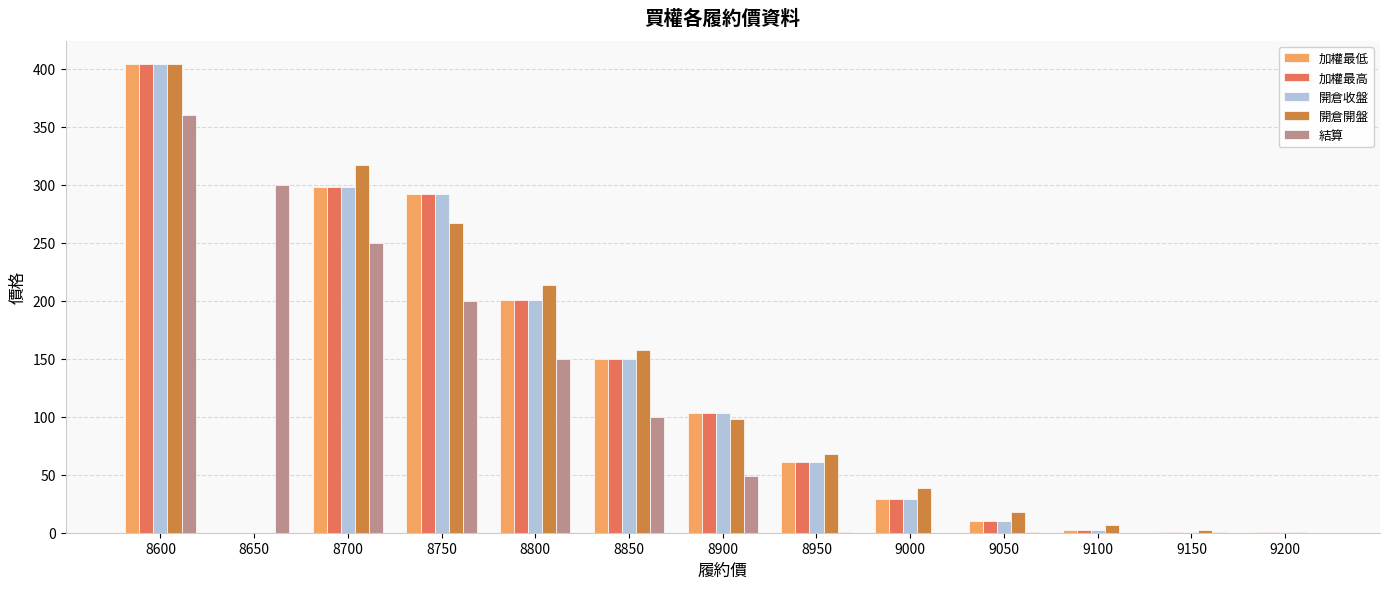

Are the bars grouped side by side (vs. stacked)?

Yes